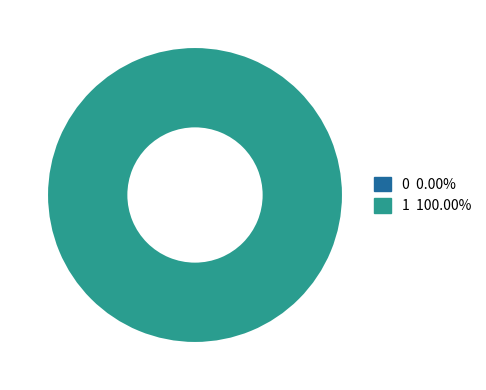

To the nearest percent, what is the difference between the largest and smallest slice percentages?

100%